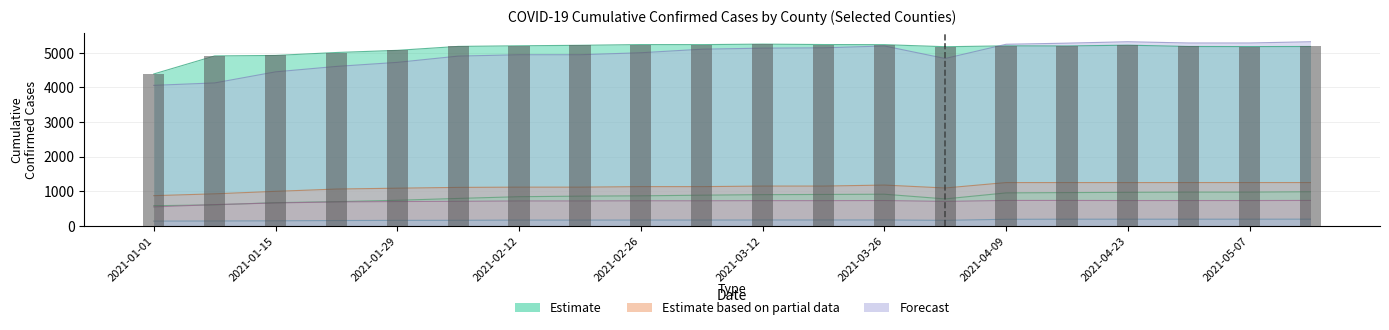

What is the greatest value displayed?

5318